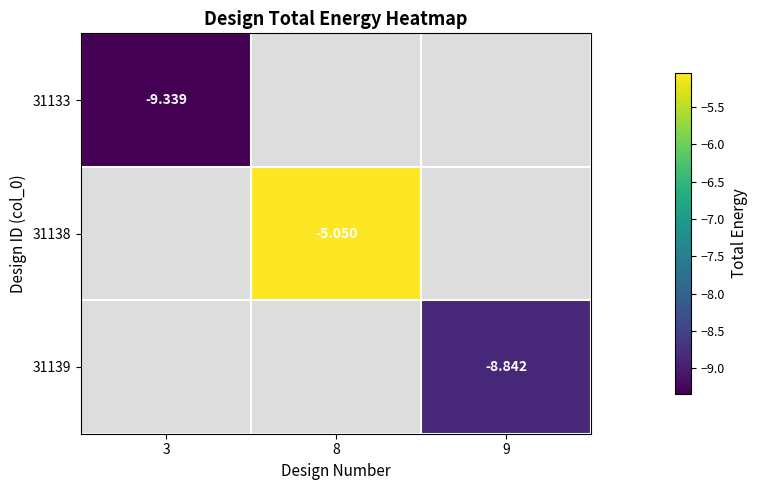

The value of 31138 at 8 is -5.1. True or false?

True